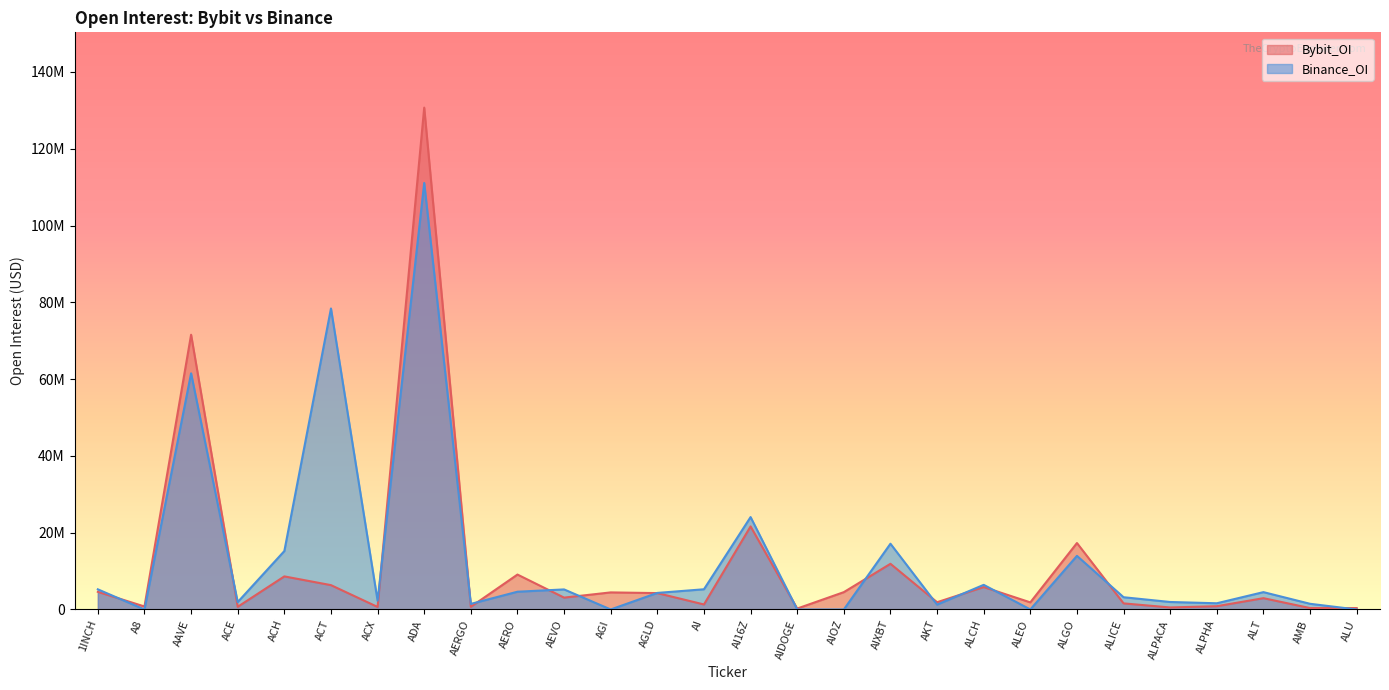

What is the highest value of the Bybit_OI series?

130709375